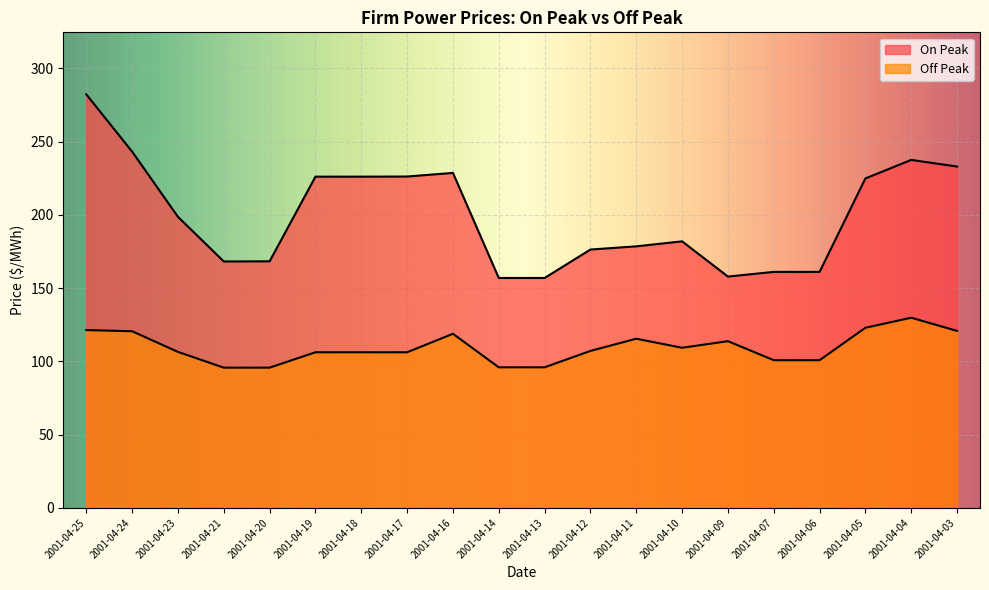

At which label does Off Peak first exceed 107?

2001-04-25